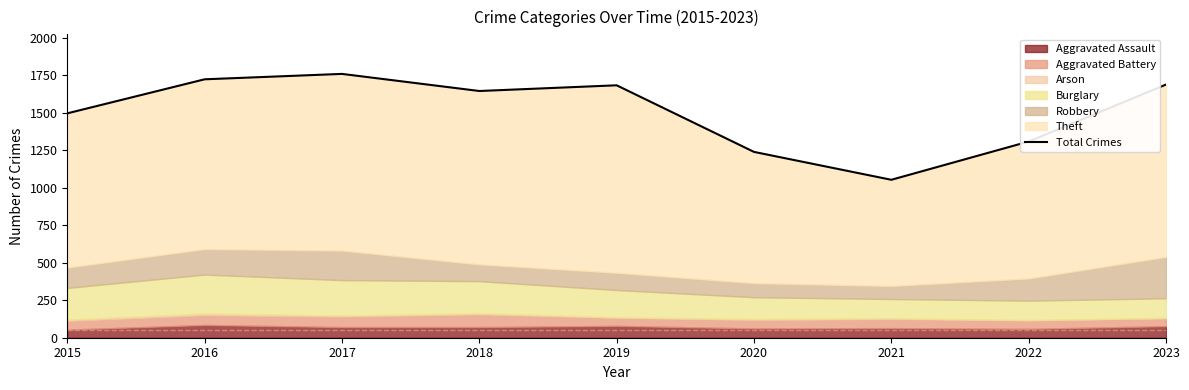

How many categories are shown in the chart?

9